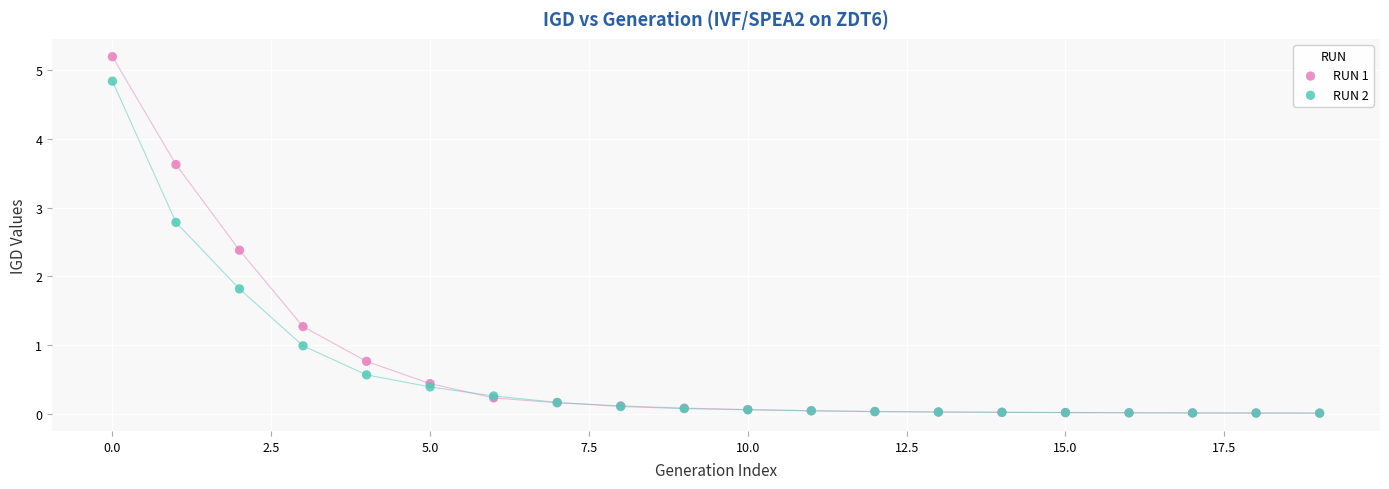

What are all the series names shown in the legend?

RUN 1, RUN 2